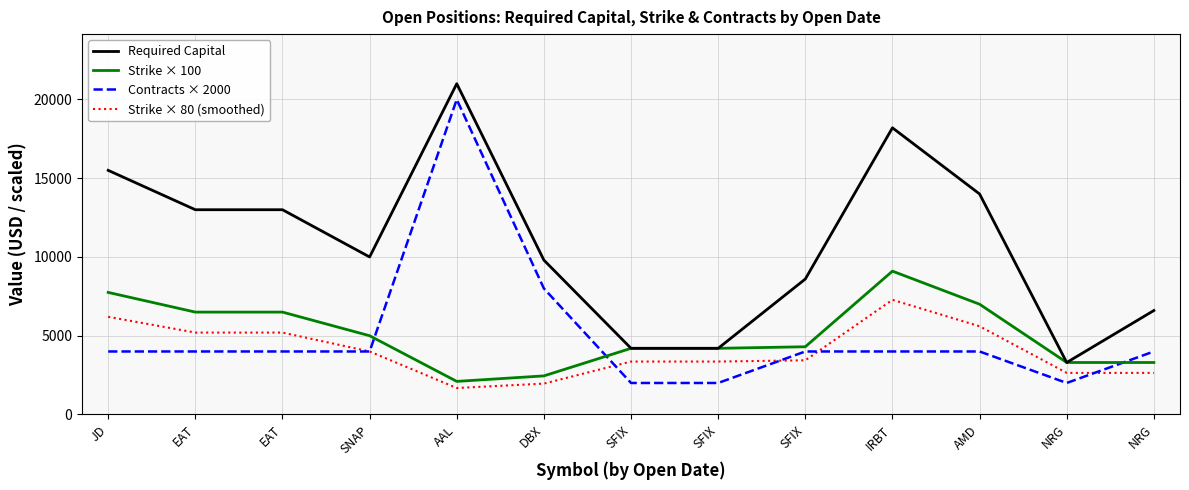

Does the chart have visible grid lines?

Yes